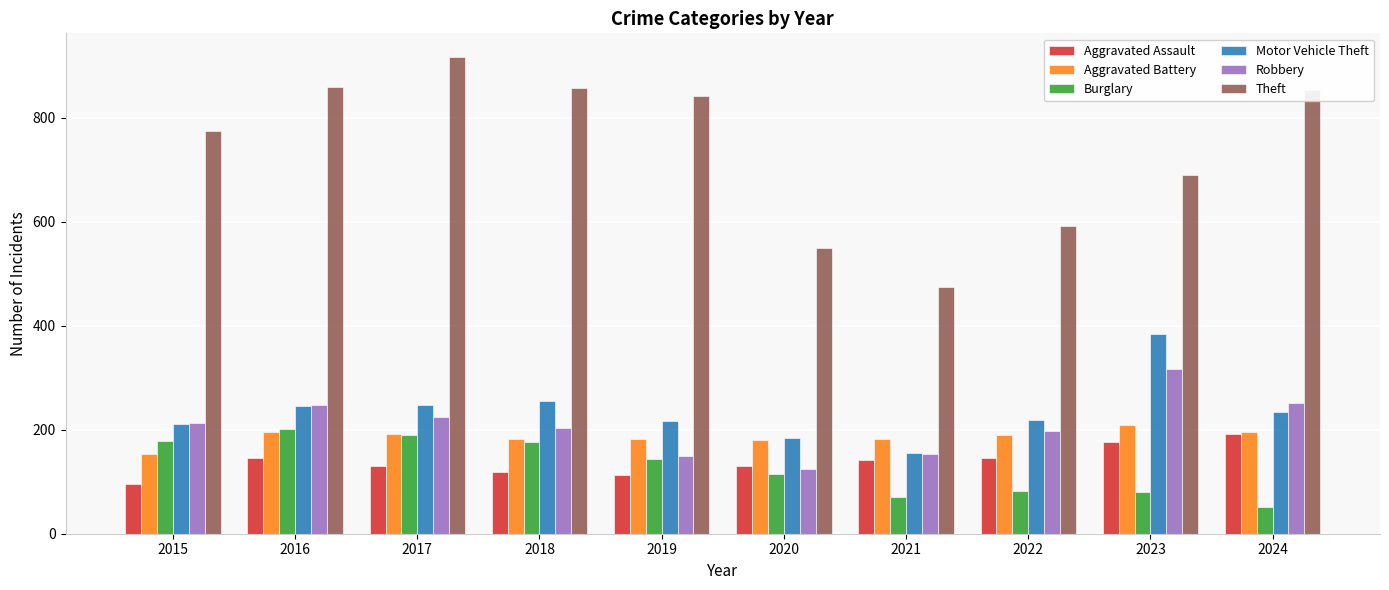

What is the total value across all series at 2022?

1427